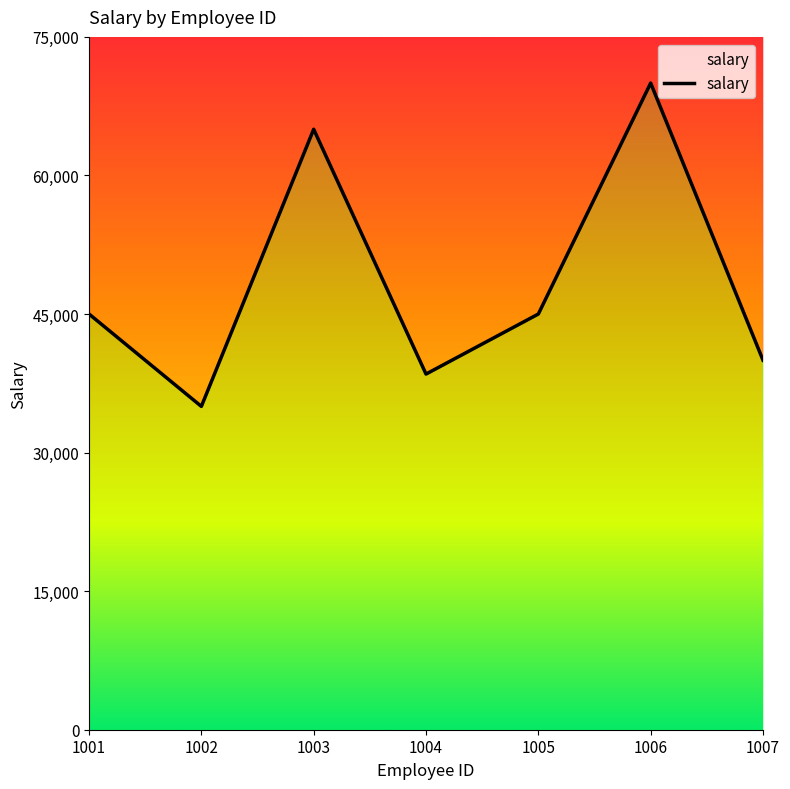

Reading left to right, extract all data points from this chart.

1001=45000	1002=35000	1003=65000	1004=38500	1005=45000	1006=70000	1007=40000